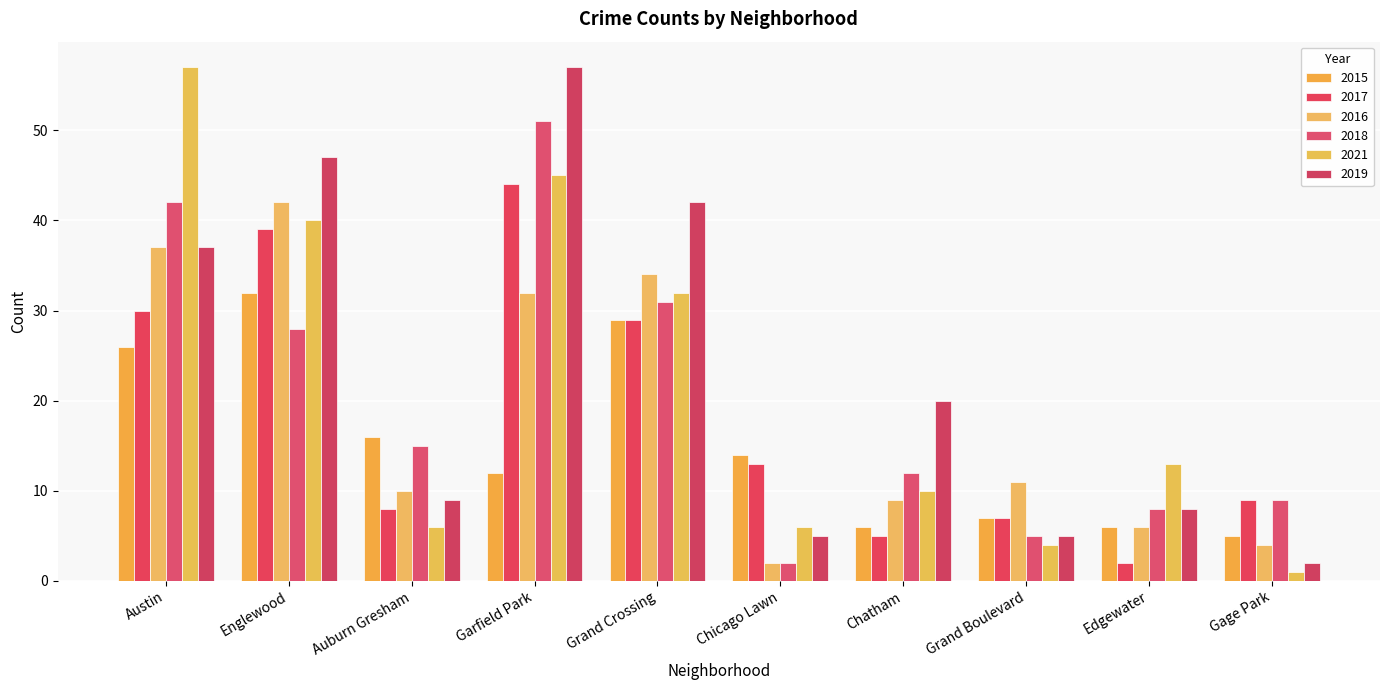

Which series changed the most between Grand Boulevard and Gage Park?

2016